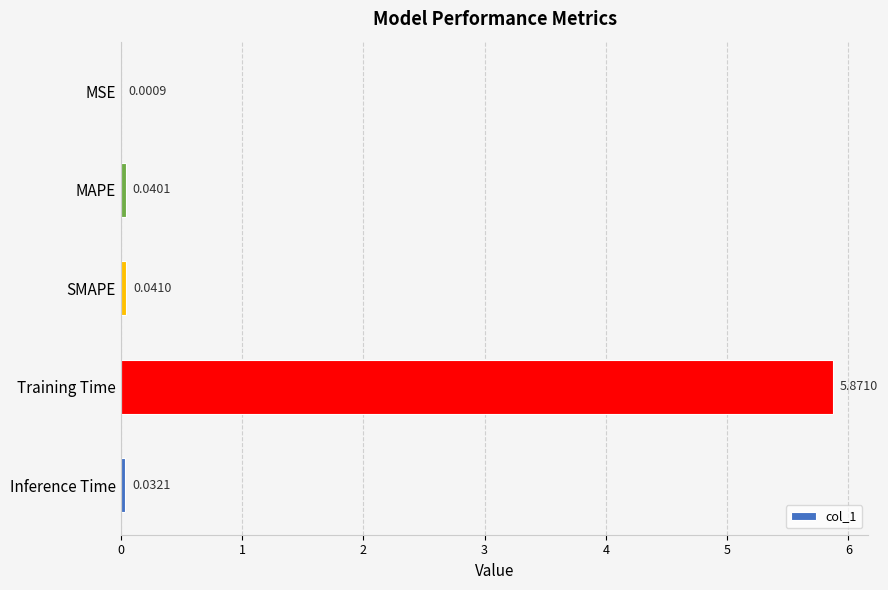

At which label is the value closest to 2?

SMAPE